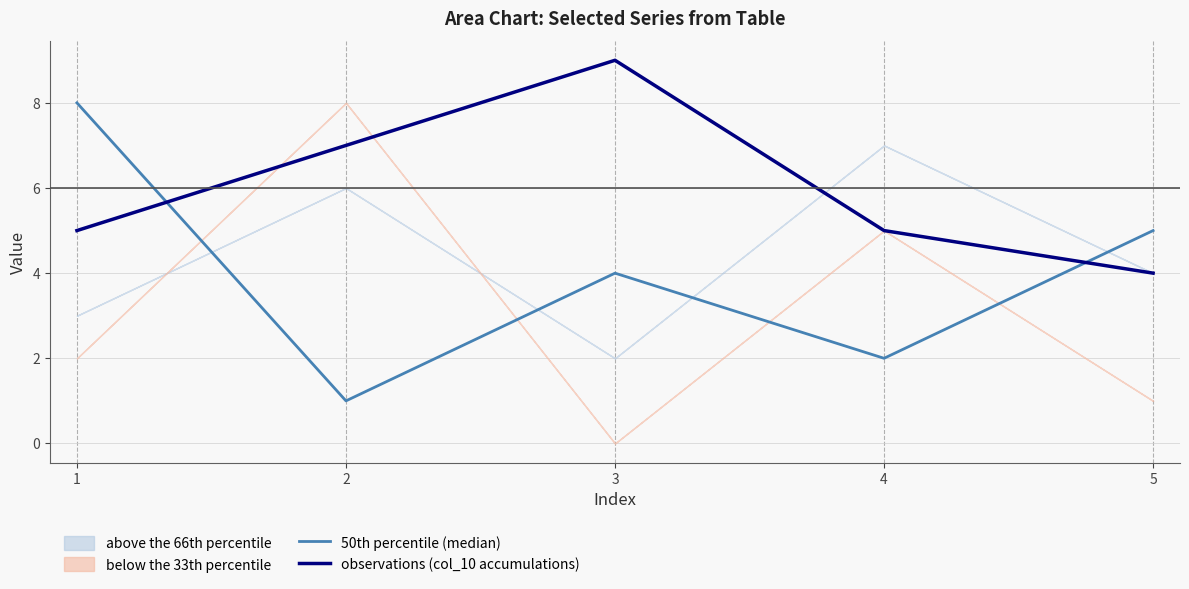

How many data points in observations (col_10 accumulations) are less than 5?

1